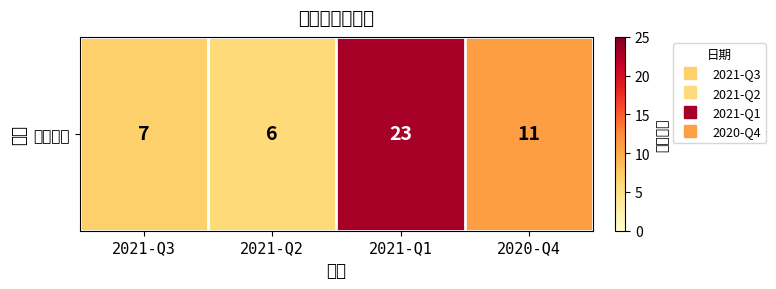

List the labels in order of value, smallest first.

2021-Q2, 2021-Q3, 2020-Q4, 2021-Q1